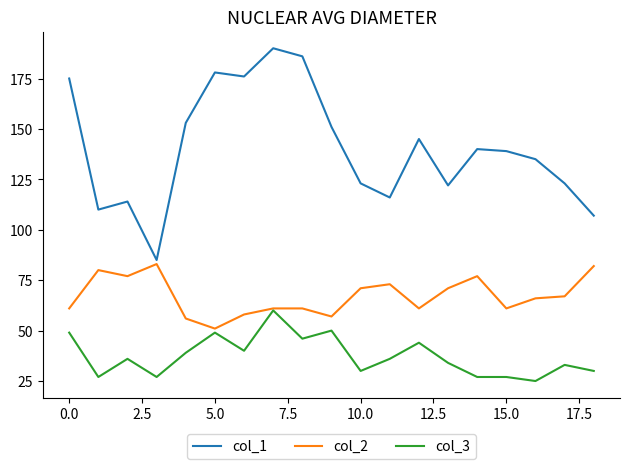

True or false: col_3 and col_1 cross at least once.

False